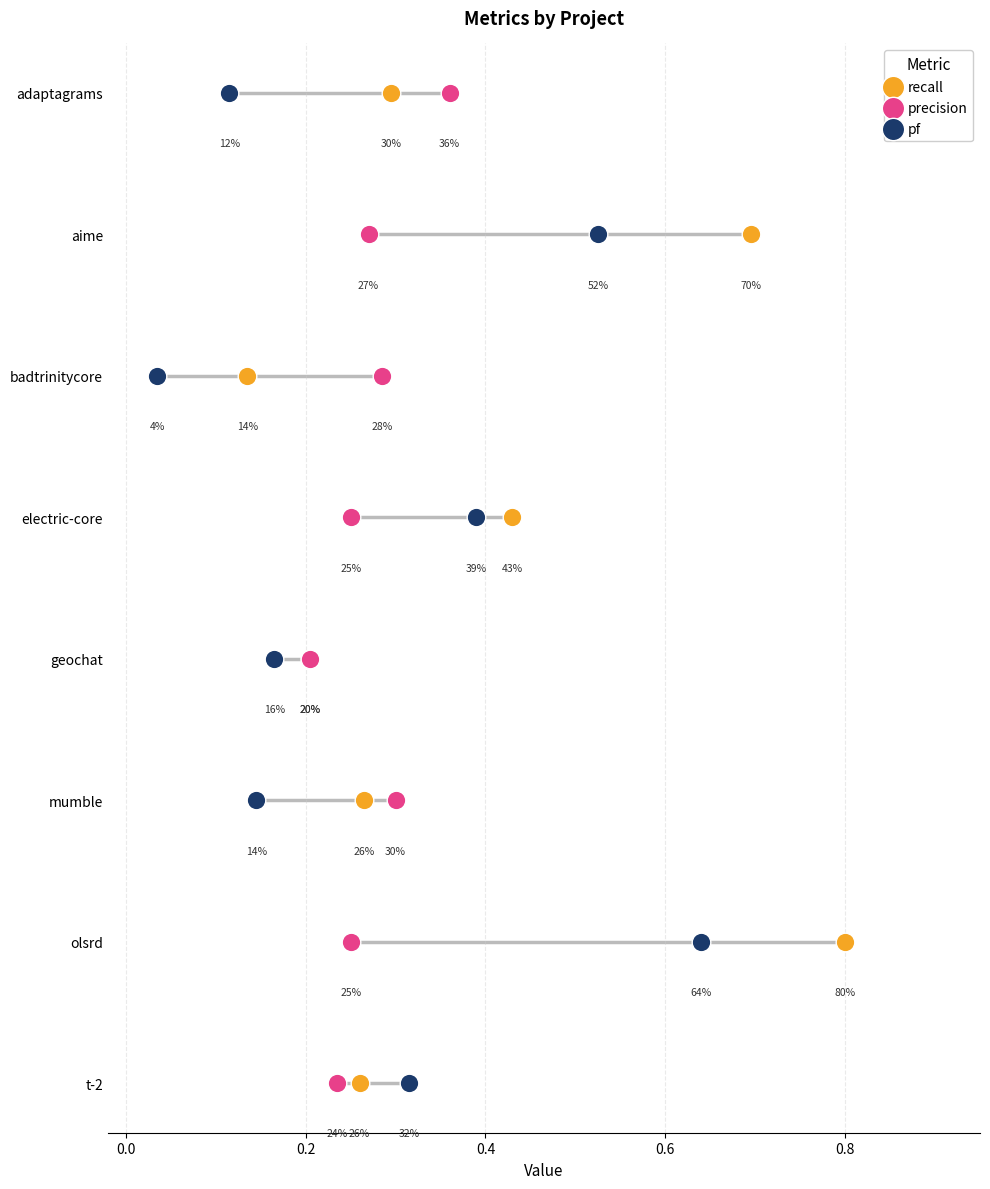

Which series has the widest spread of Y values?

recall